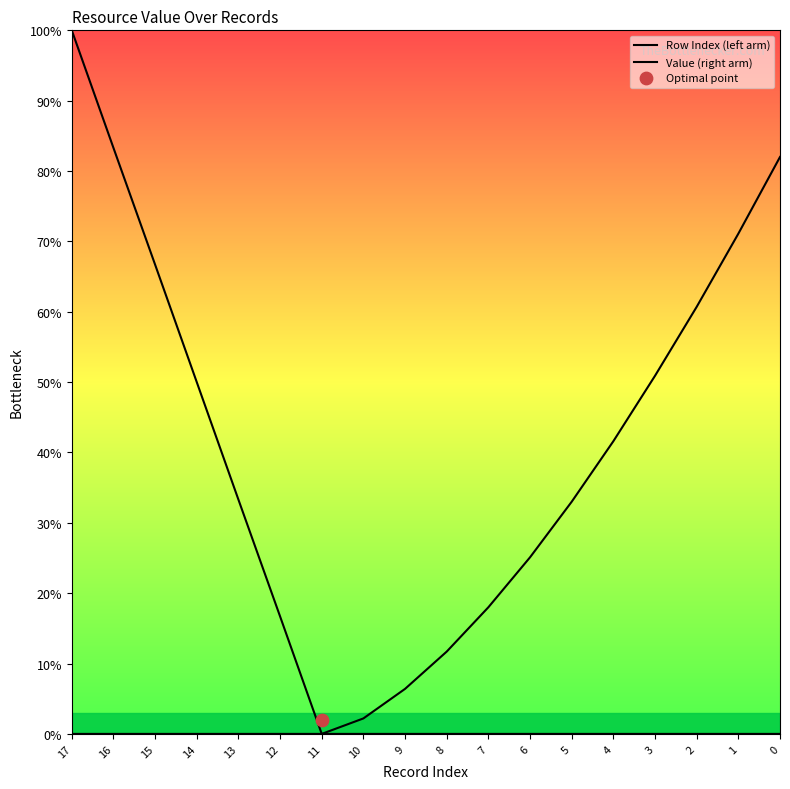

Which series has the largest Y range (max minus min)?

Row Index (left arm)